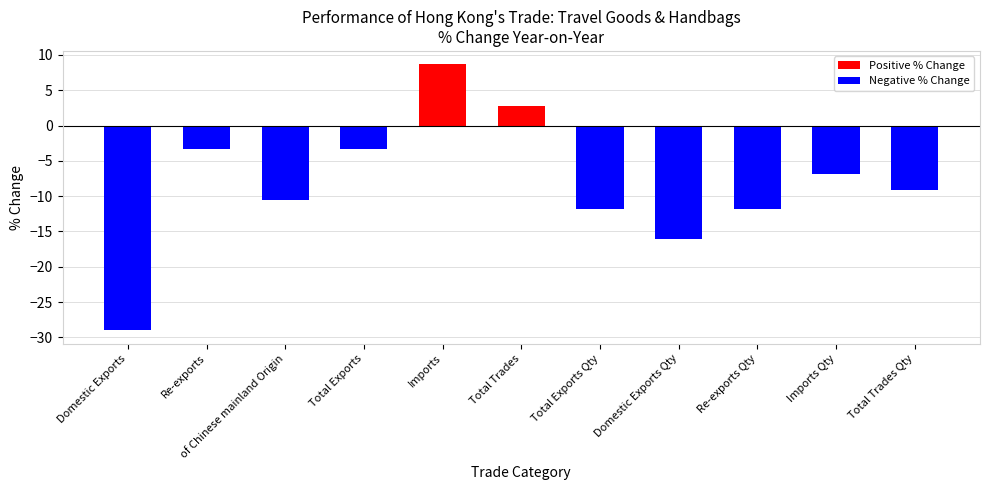

Are the bars grouped side by side (vs. stacked)?

No